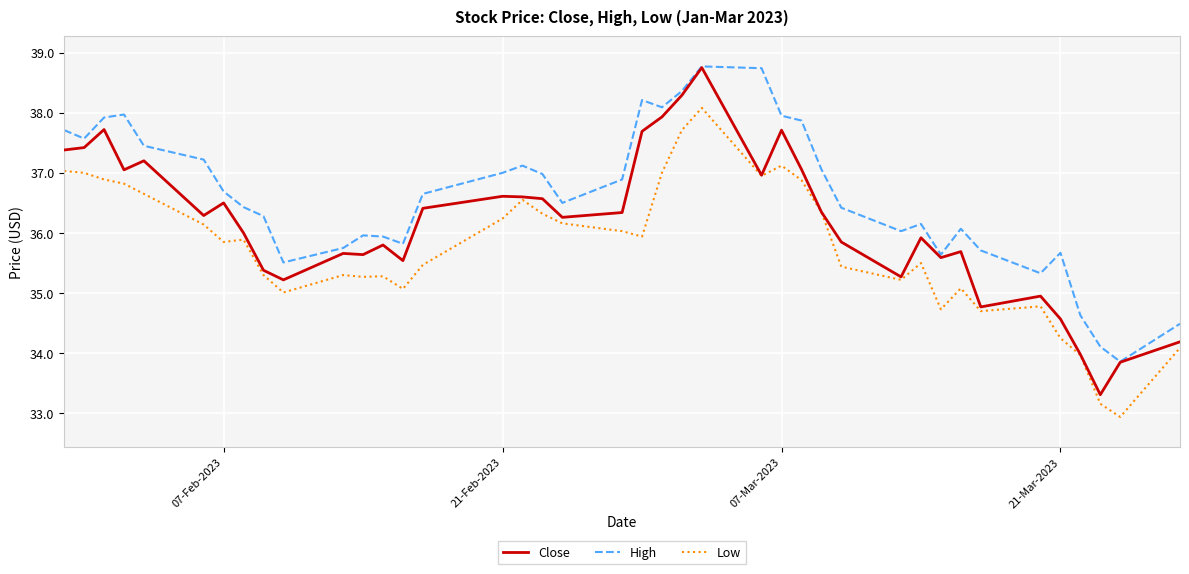

True or false: Low and High intersect in this chart.

False